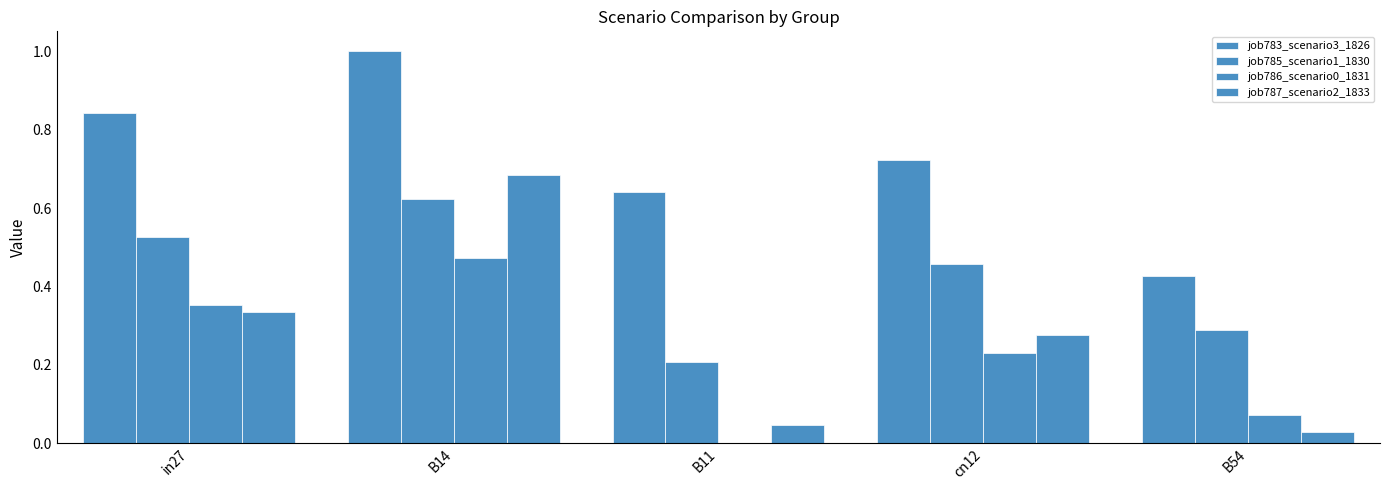

What is the label of the 1st bar from the right?

B54